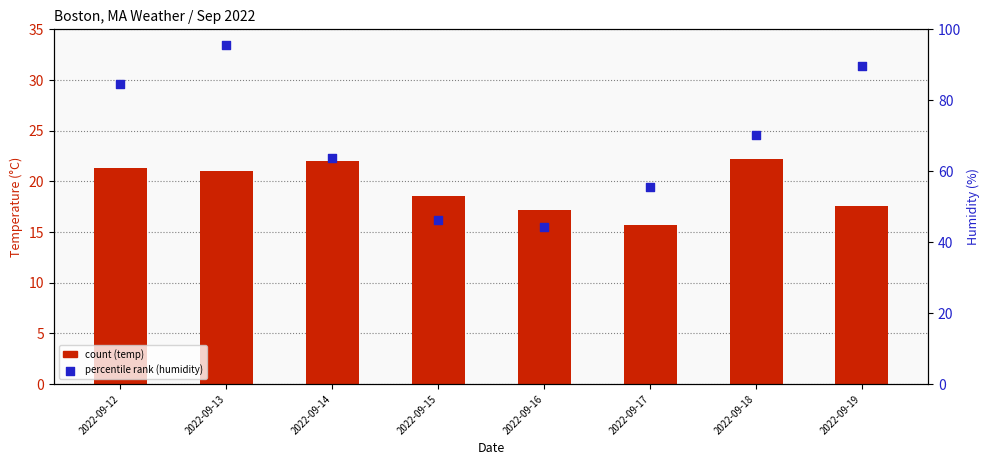

Which series contains the lowest Y value?

temp